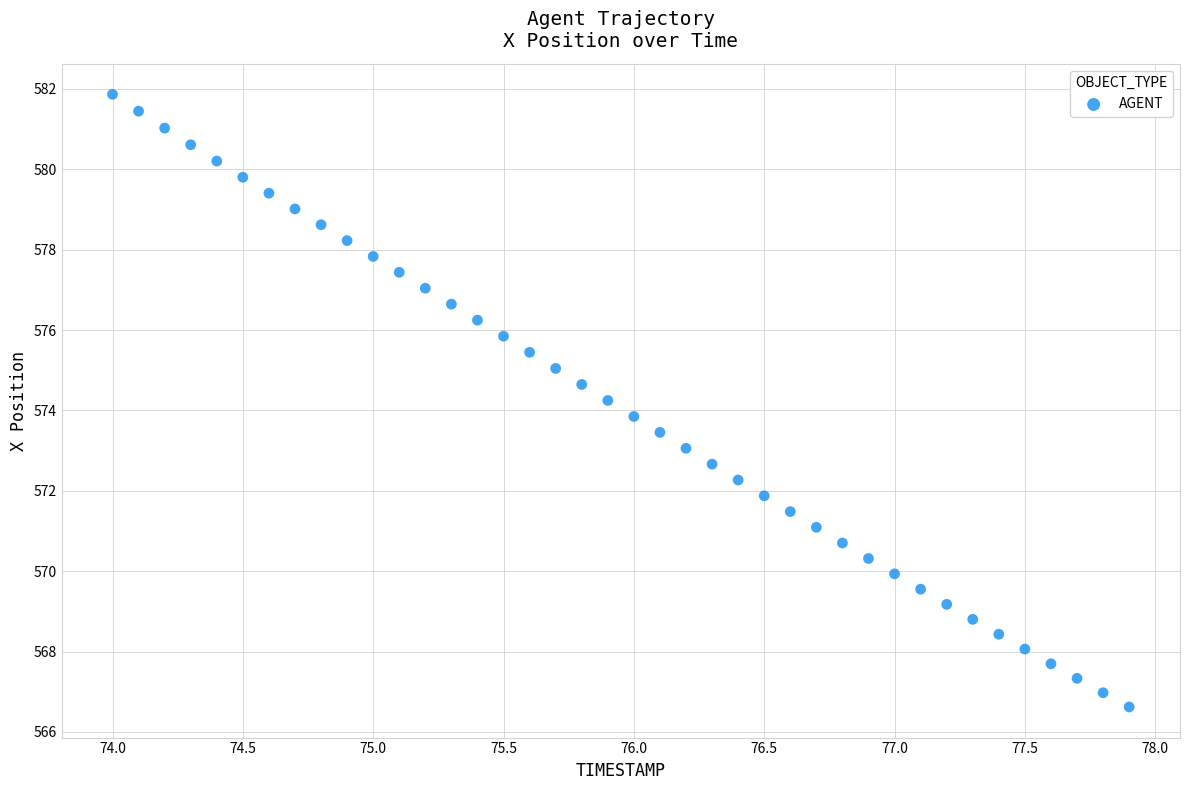

What is the range of Y values (max minus min)?

15.2